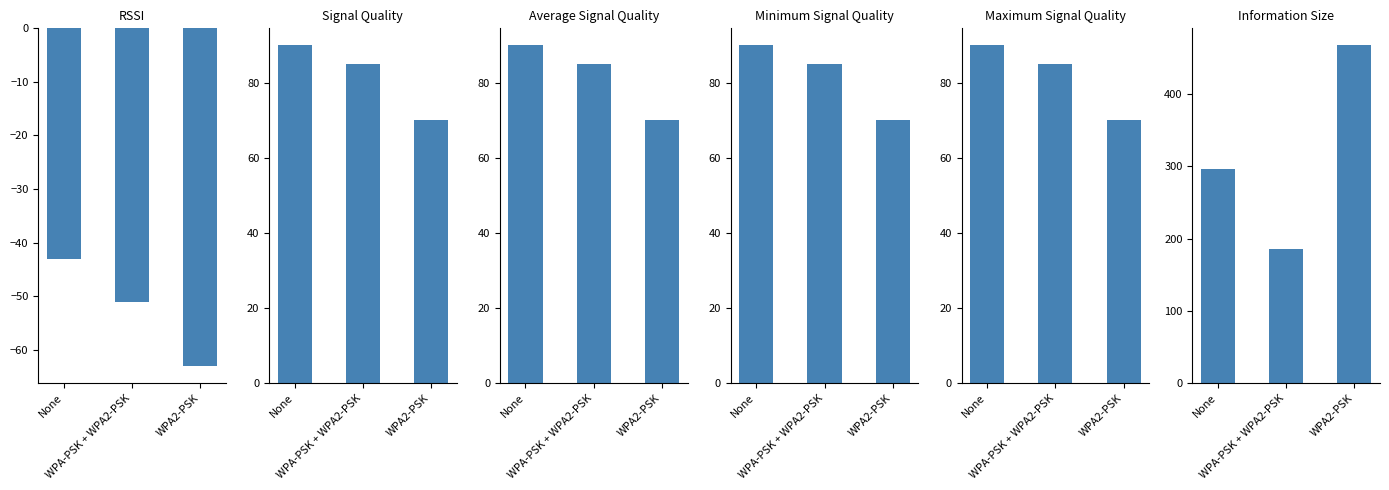

What position from the right is None?

3